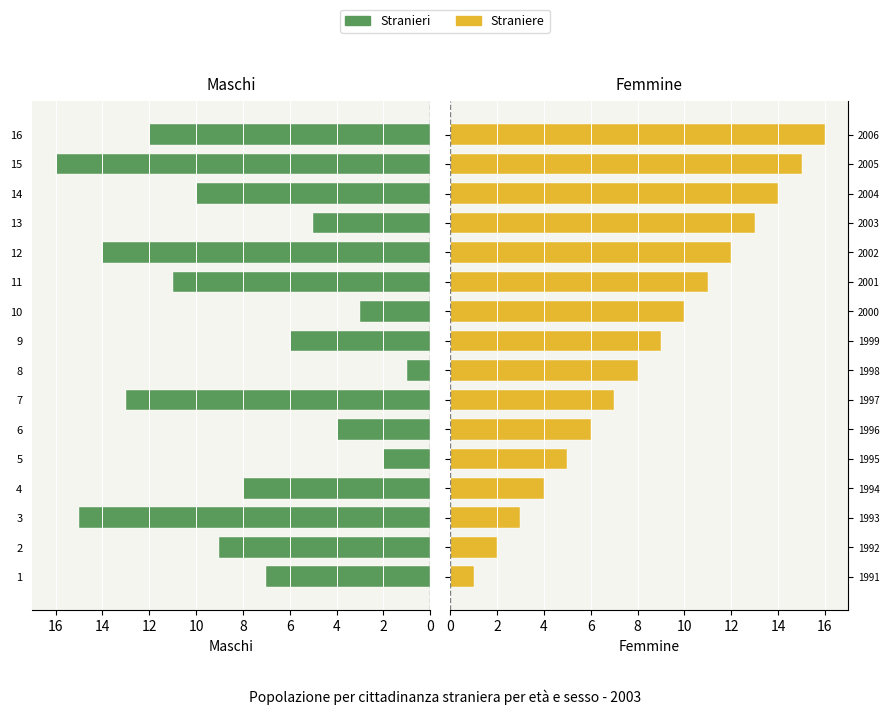

How many categories are shown in the chart?

16